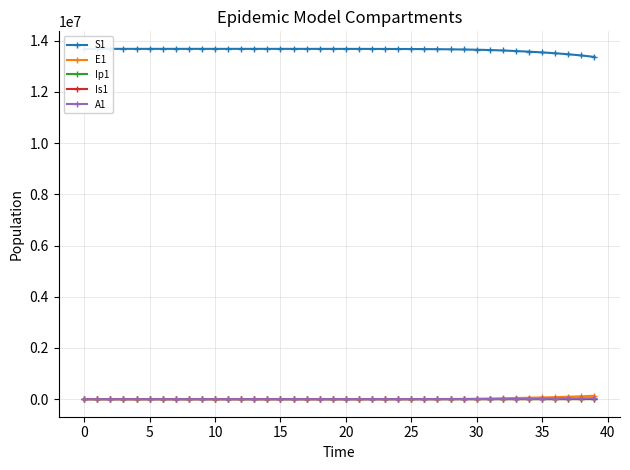

Is the value of S1 at 25 greater than the value of Is1 at 13?

Yes